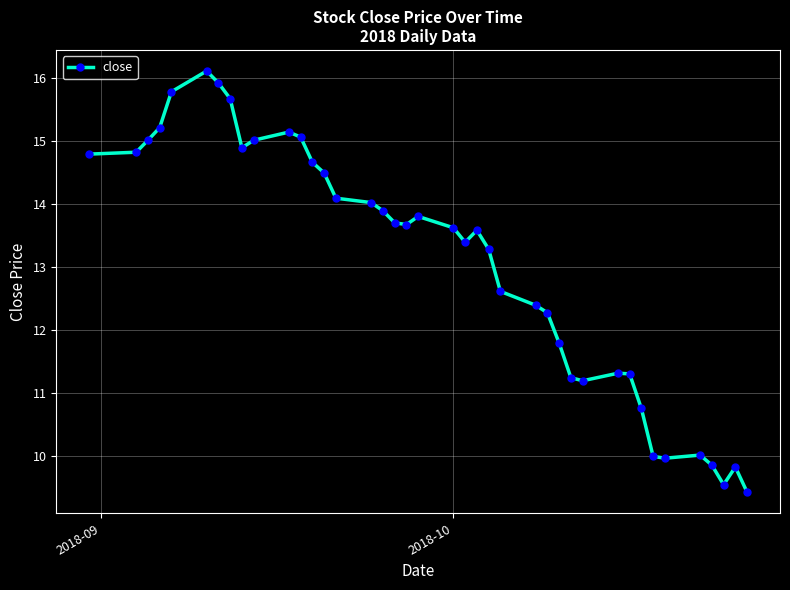

What is the sum of all values?

523.0